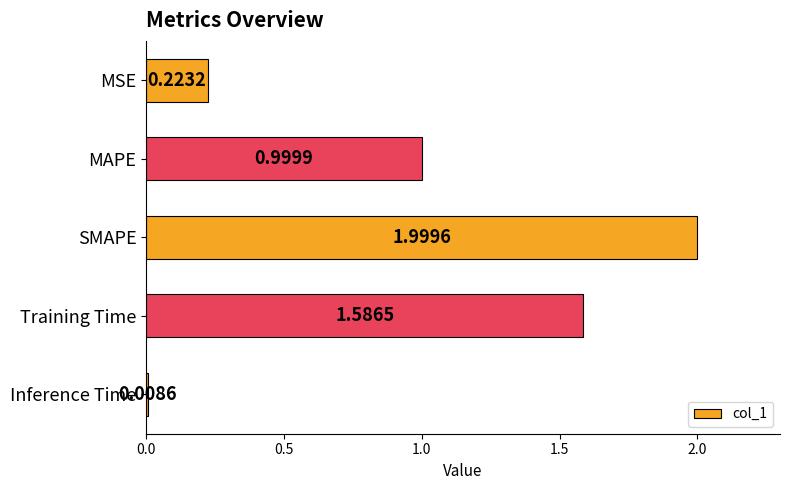

At which label is the value closest to 1?

MAPE